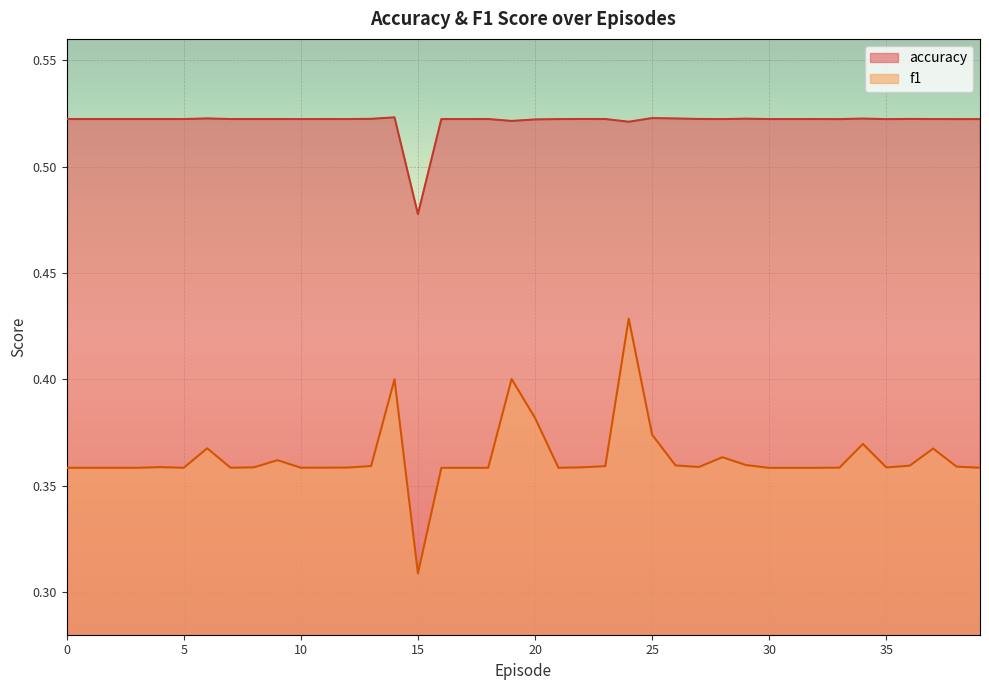

At which category does f1 reach its first local peak?

4